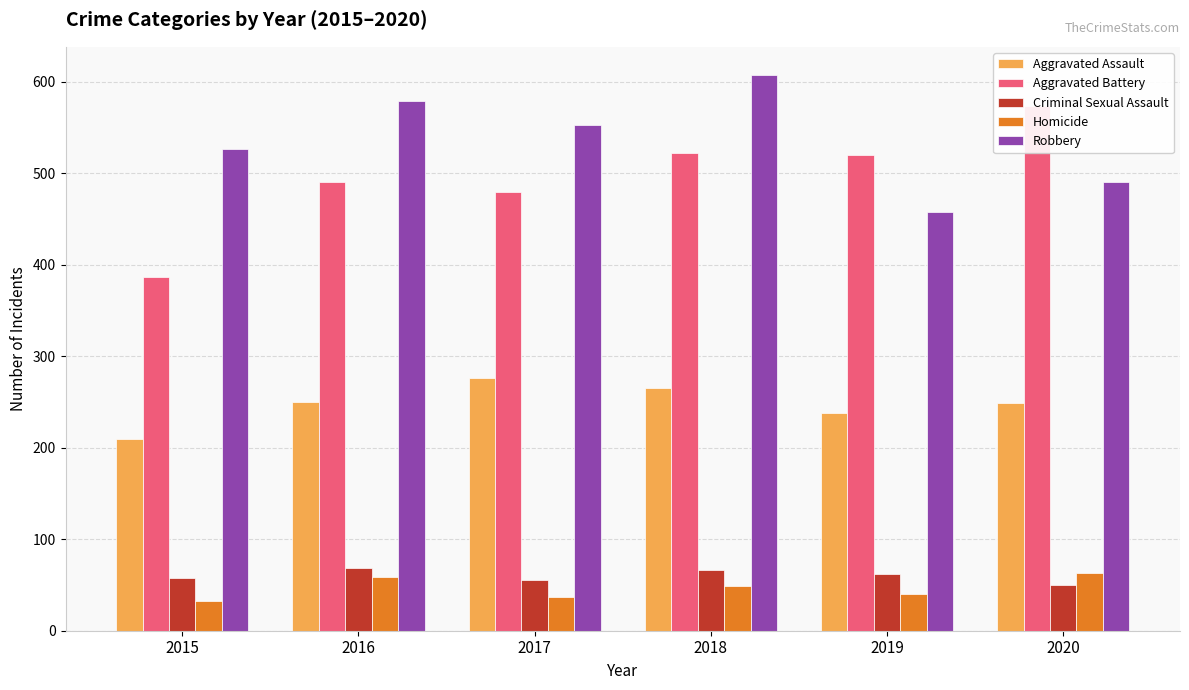

Which category has the lowest value in the Aggravated Battery series?

2015